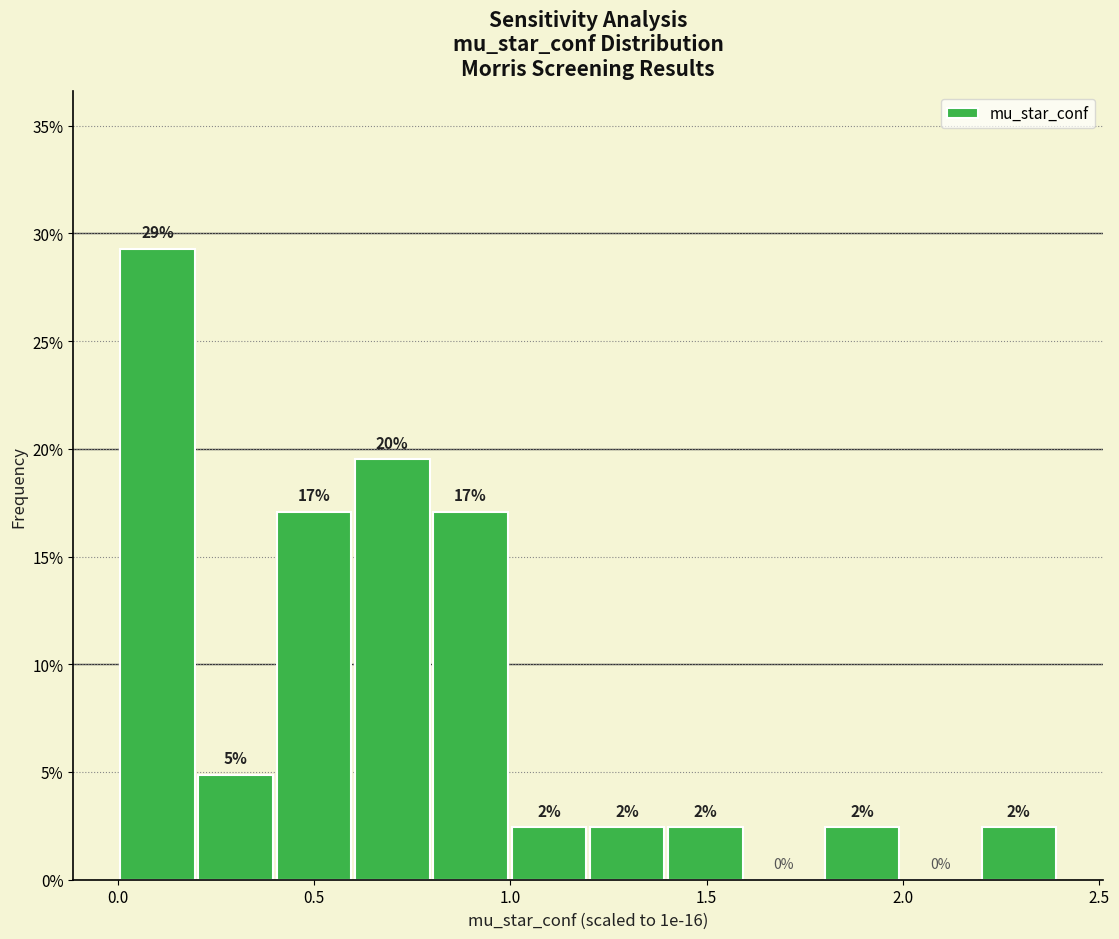

Read against the x-axis, roughly where is the centre of the tallest bar?

0.10